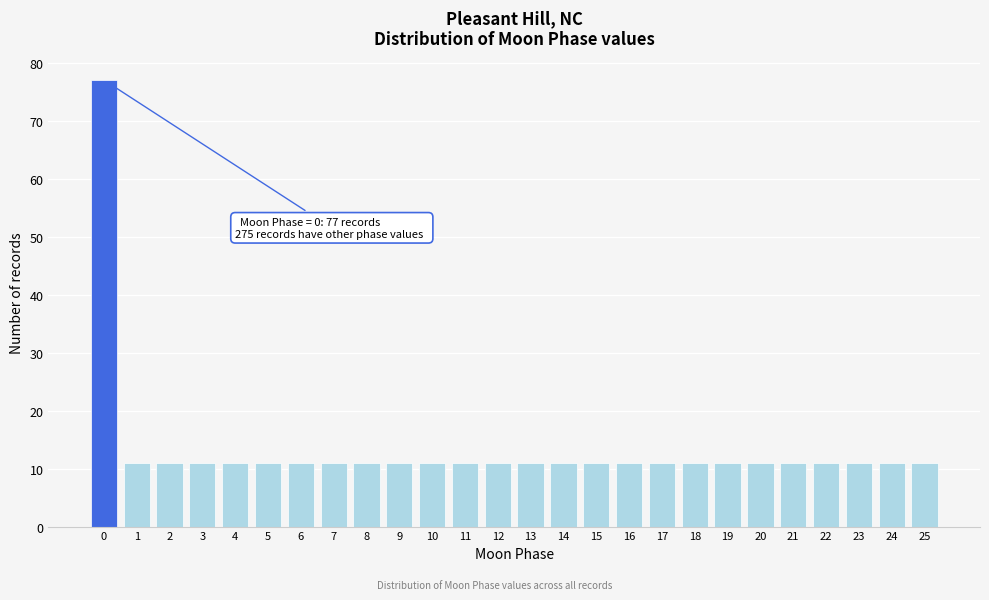

Reading left to right, extract all data points from this chart.

77	11	11	11	11	11	11	11	11	11	11	11	11	11	11	11	11	11	11	11	11	11	11	11	11	11